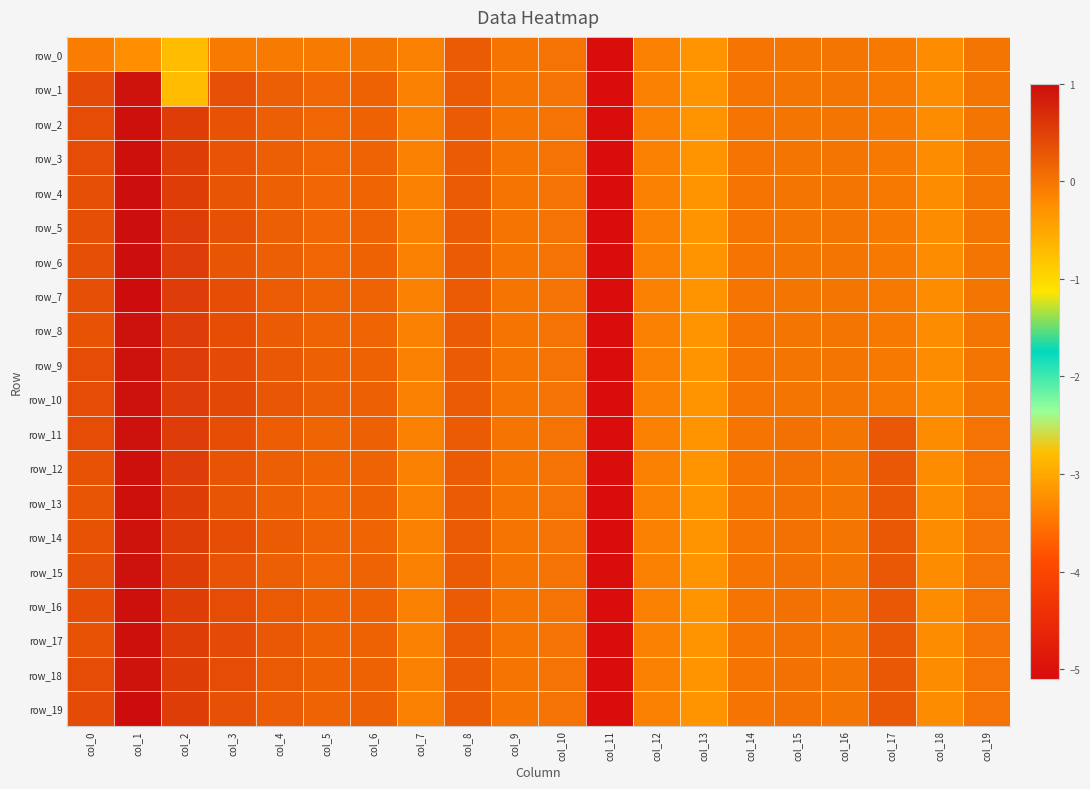

The row_5 series shows 3.2 at col_9. True or false?

False